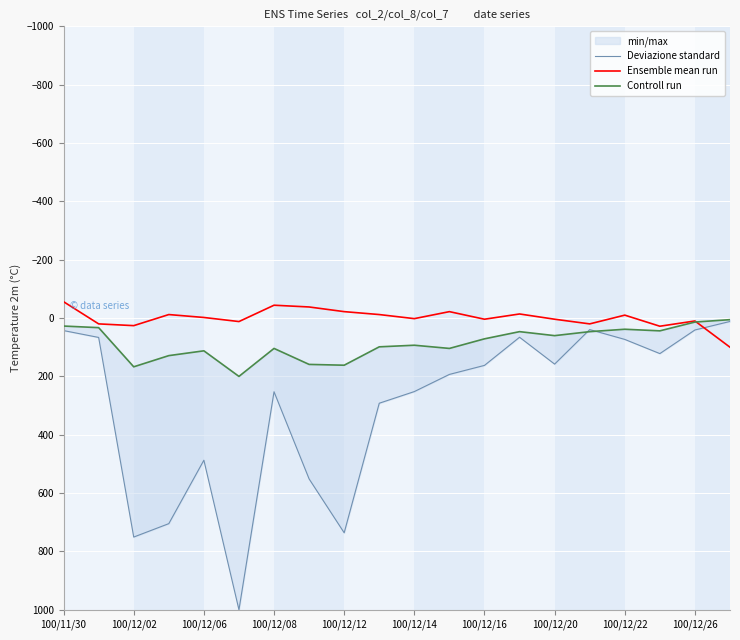

What is the value of the Deviazione standard point at the 2nd from the left?

66.5